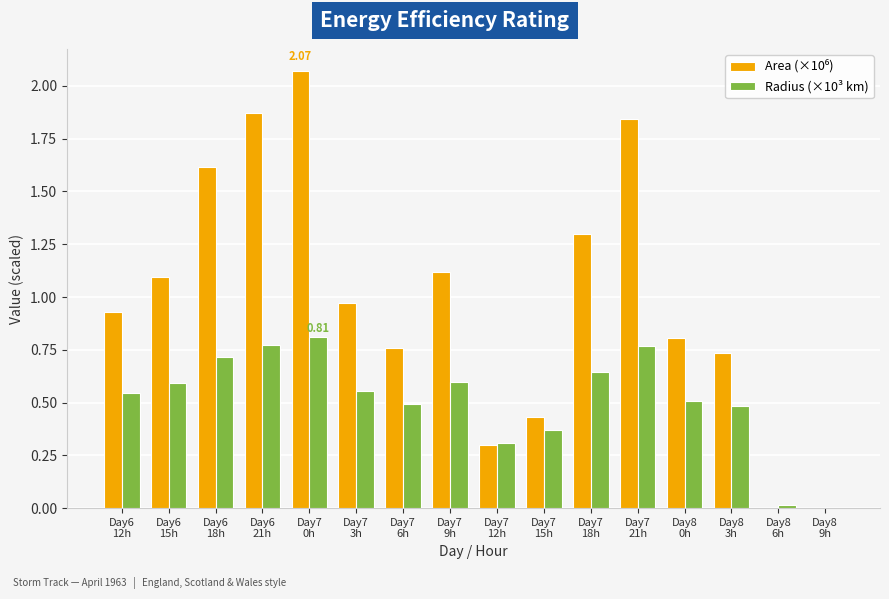

Are the bars grouped side by side (vs. stacked)?

Yes